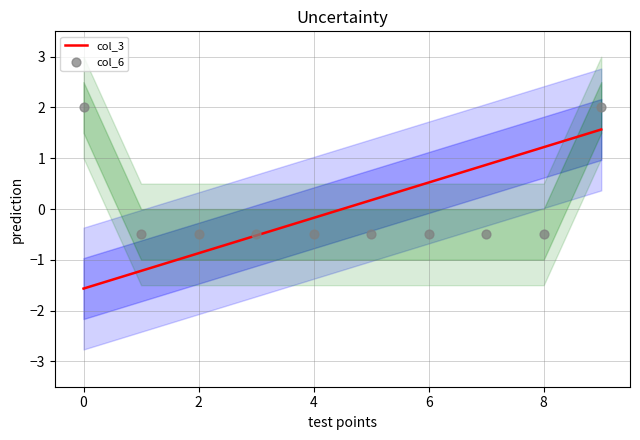

What is the total value across all series at 7?

0.4